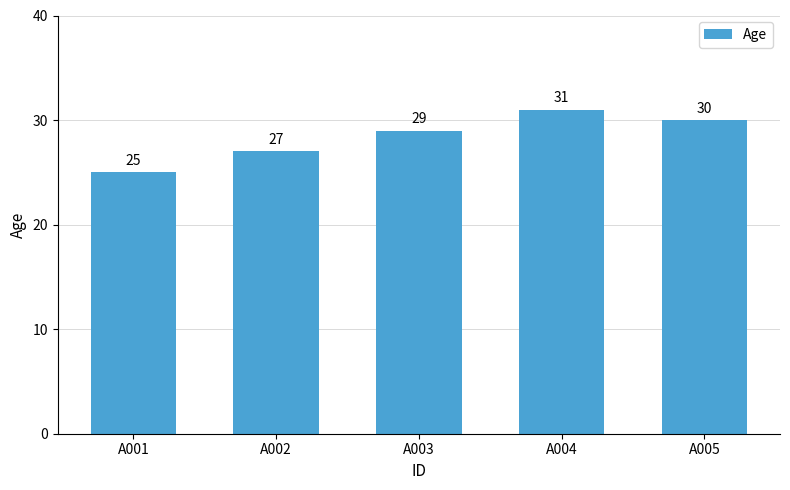

At which category does the chart reach its peak across all series?

A004